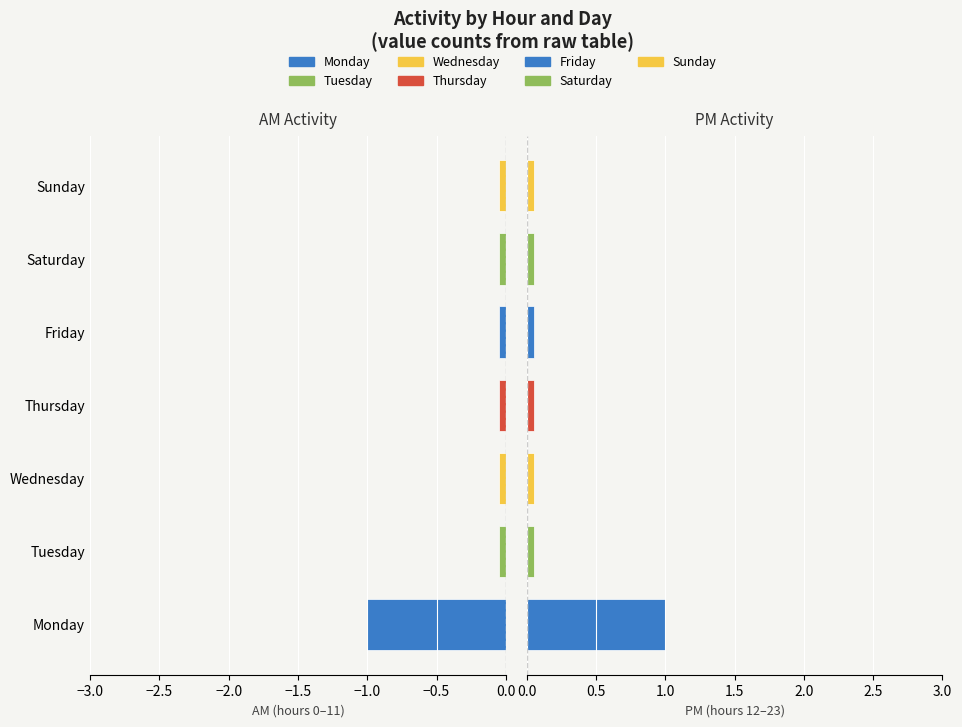

What is the difference between the maximum and second lowest values?

1